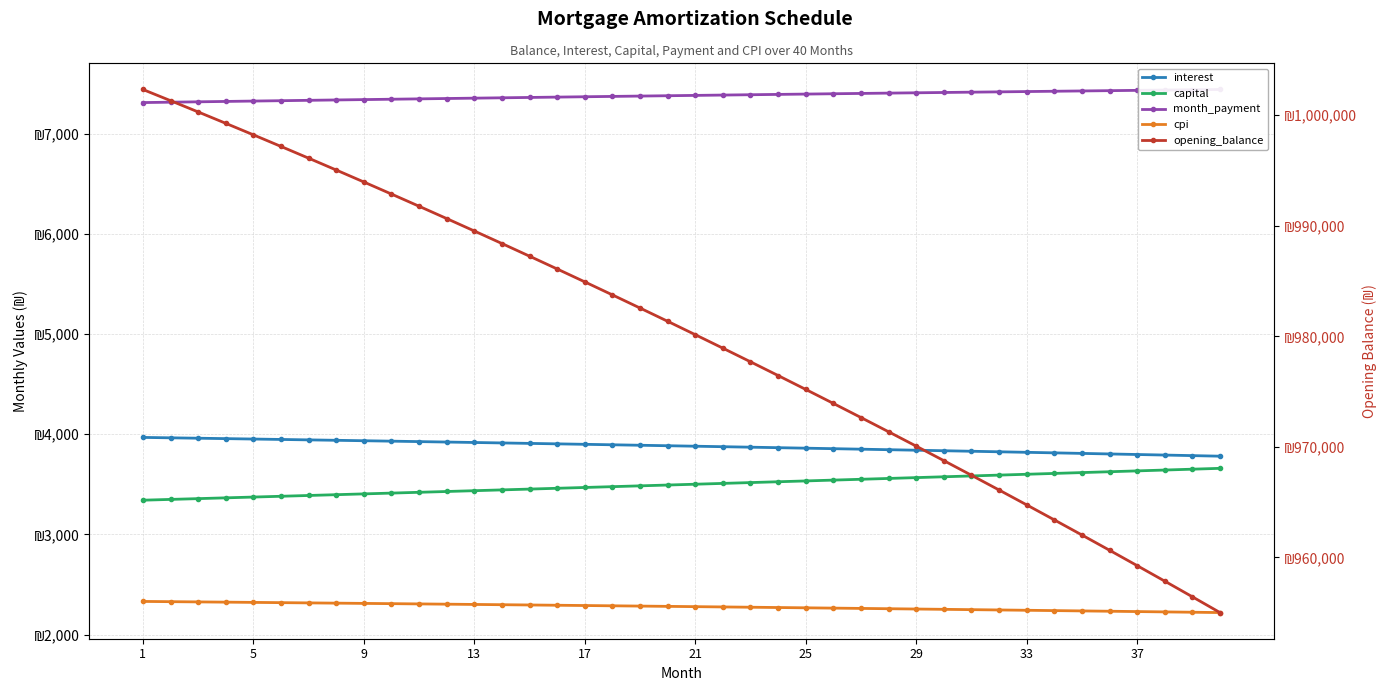

What are all the series names shown in the legend?

interest, capital, month_payment, cpi, opening_balance